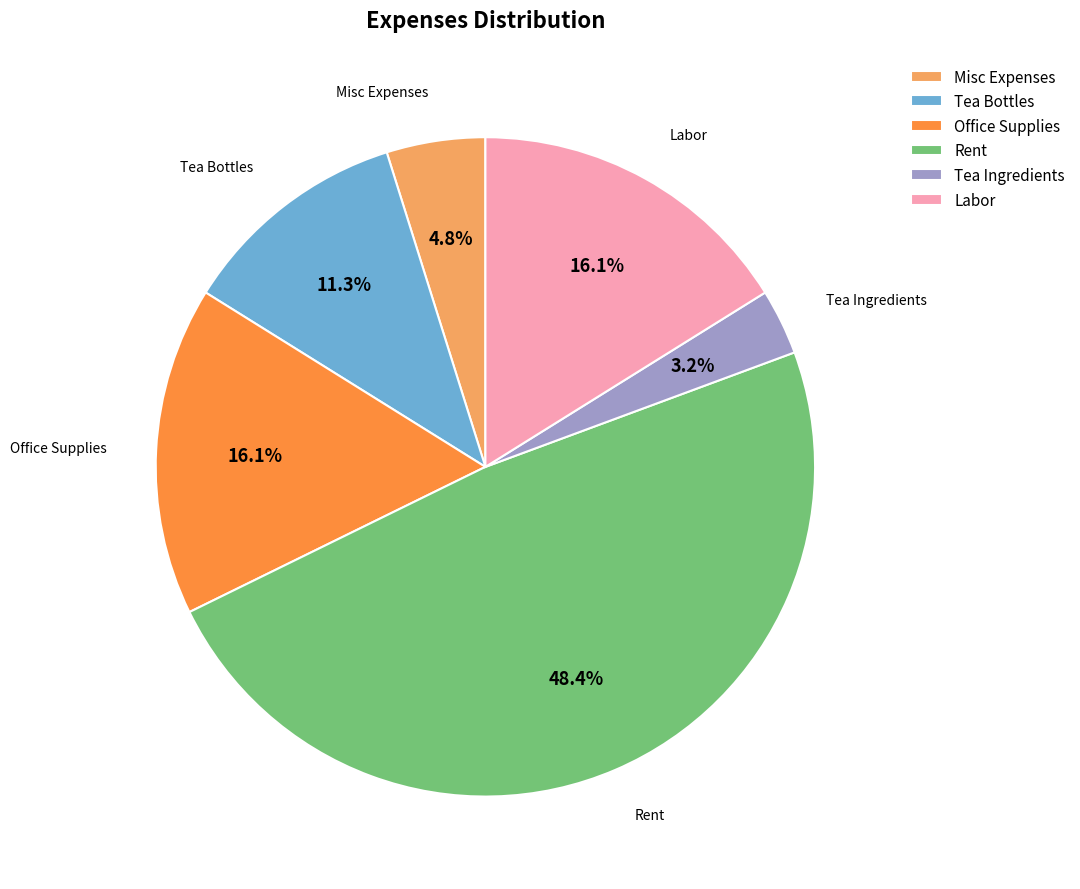

Combined, do Tea Ingredients and Misc Expenses account for over 50%?

No